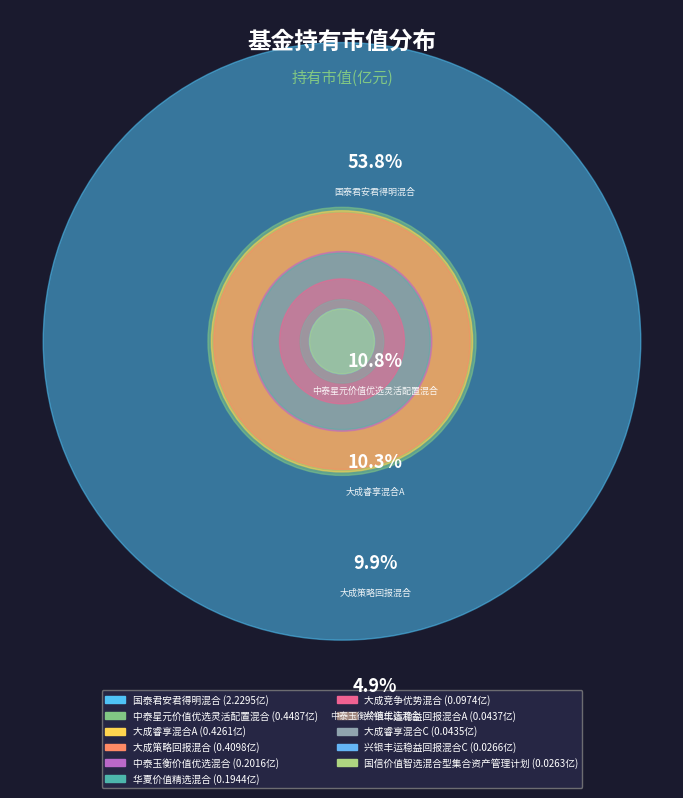

Rank the categories by value from lowest to highest.

国信价值智选混合型集合资产管理计划, 兴银丰运稳益回报混合C, 大成睿享混合C, 兴银丰运稳益回报混合A, 大成竞争优势混合, 华夏价值精选混合, 中泰玉衡价值优选混合, 大成策略回报混合, 大成睿享混合A, 中泰星元价值优选灵活配置混合, 国泰君安君得明混合